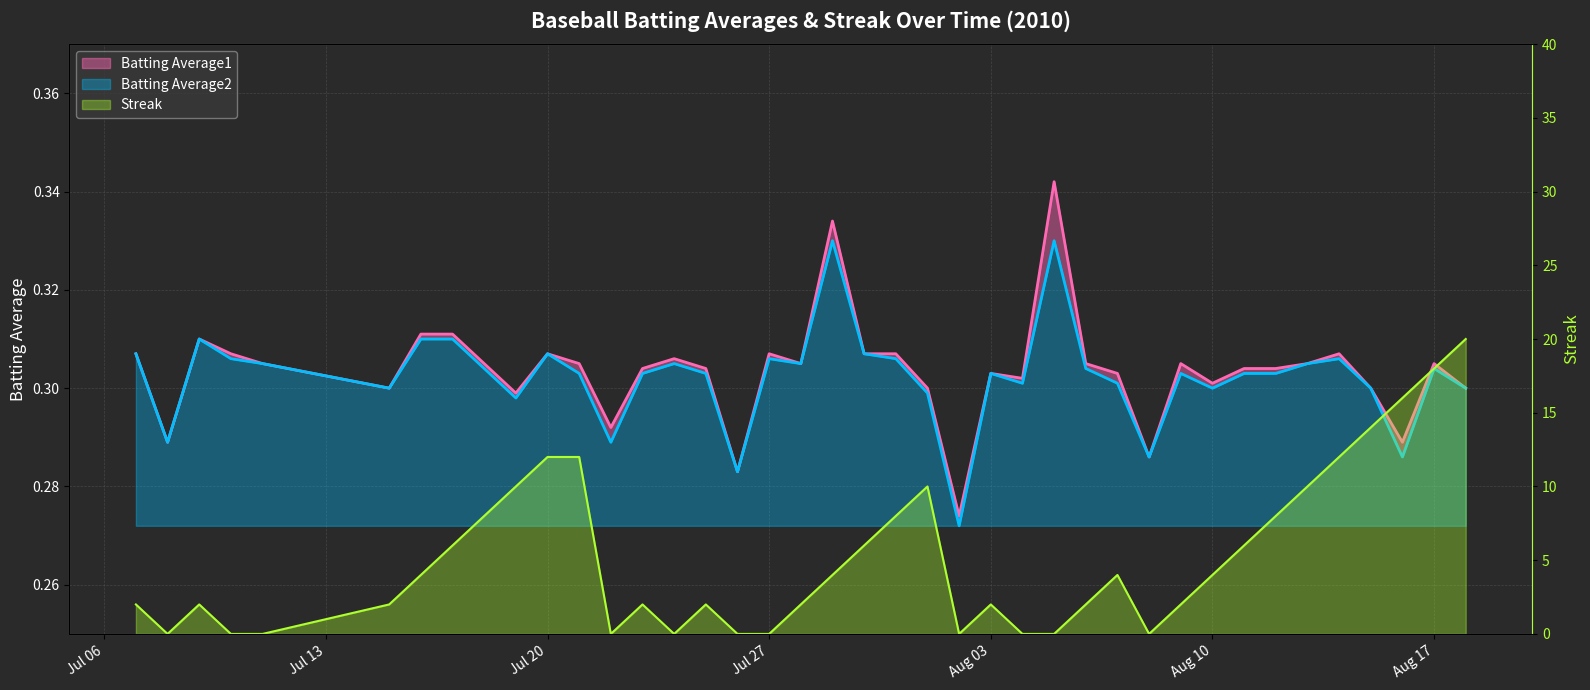

What are all the series names shown in the legend?

Batting Average1, Batting Average2, Streak